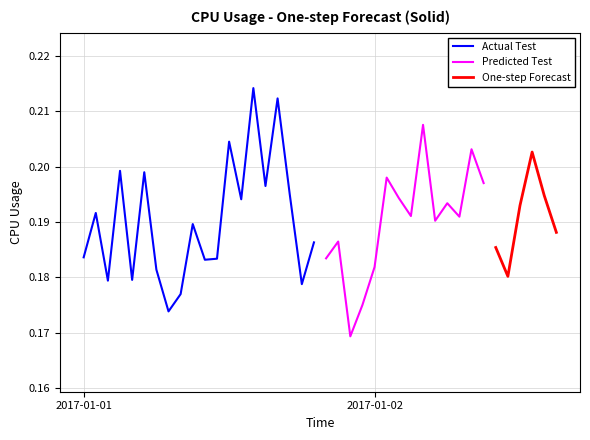

Reading left to right, transcribe all the data shown in this chart.

2017-01-01 00:00=0.2	2017-01-01 01:00=0.2	2017-01-01 02:00=0.2	2017-01-01 03:00=0.2	2017-01-01 04:00=0.2	2017-01-01 05:00=0.2	2017-01-01 06:00=0.2	2017-01-01 07:00=0.2	2017-01-01 08:00=0.2	2017-01-01 09:00=0.2	2017-01-01 10:00=0.2	2017-01-01 11:00=0.2	2017-01-01 12:00=0.2	2017-01-01 13:00=0.2	2017-01-01 14:00=0.2	2017-01-01 15:00=0.2	2017-01-01 16:00=0.2	2017-01-01 17:00=0.2	2017-01-01 18:00=0.2	2017-01-01 19:00=0.2	2017-01-01 20:00=0.2	2017-01-01 21:00=0.2	2017-01-01 22:00=0.2	2017-01-01 23:00=0.2	2017-01-02 00:00=0.2	2017-01-02 01:00=0.2	2017-01-02 02:00=0.2	2017-01-02 03:00=0.2	2017-01-02 04:00=0.2	2017-01-02 05:00=0.2	2017-01-02 06:00=0.2	2017-01-02 07:00=0.2	2017-01-02 08:00=0.2	2017-01-02 09:00=0.2	2017-01-02 10:00=0.2	2017-01-02 11:00=0.2	2017-01-02 12:00=0.2	2017-01-02 13:00=0.2	2017-01-02 14:00=0.2	2017-01-02 15:00=0.2